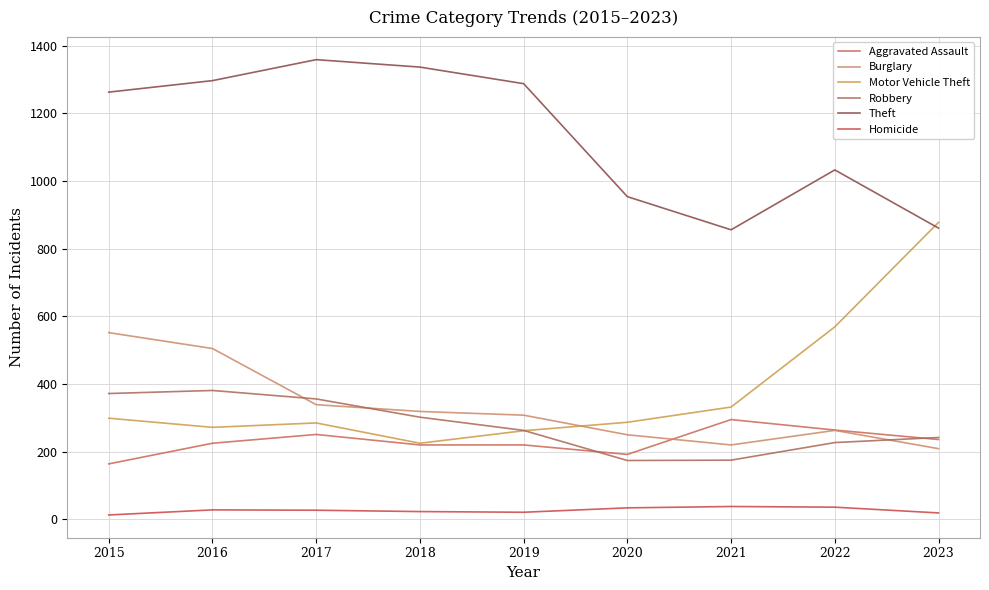

At which label does Homicide first exceed 27?

2016